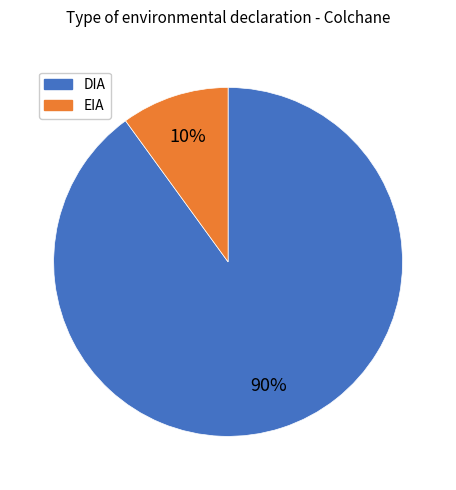

Which slice represents more than half of the pie?

DIA